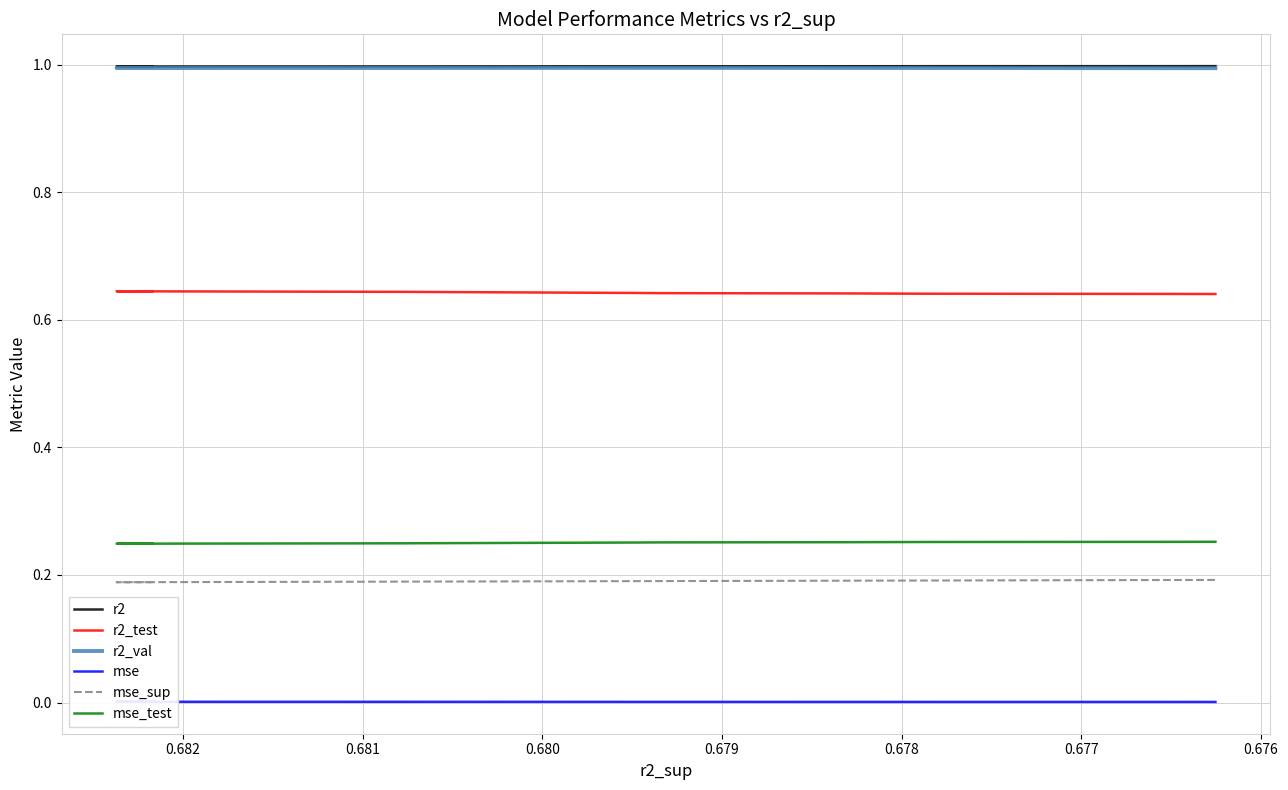

True or false: mse_test and r2_test cross at least once.

False